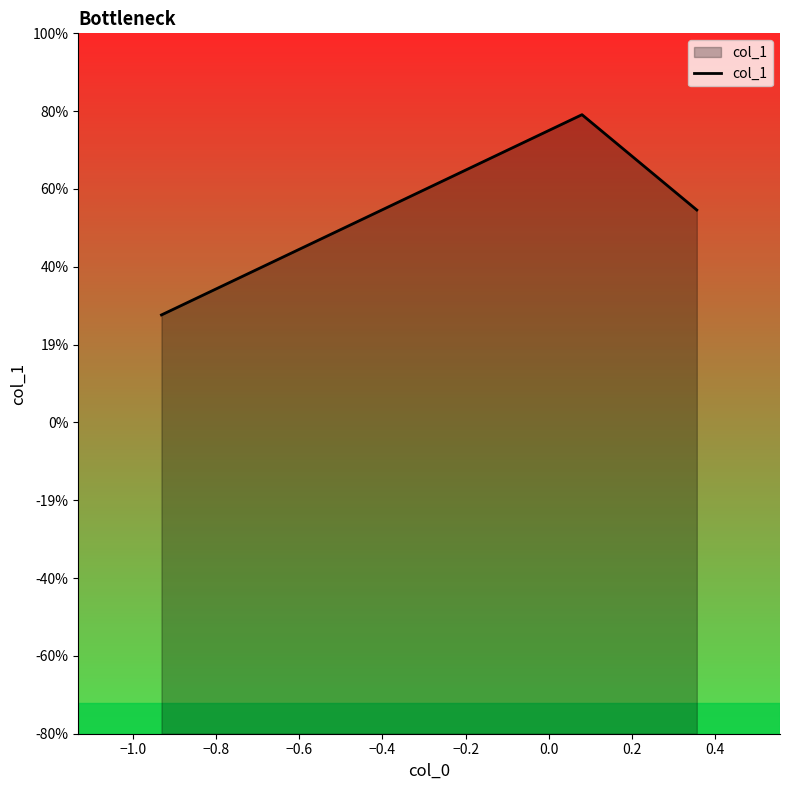

Reading left to right, transcribe all the data shown in this chart.

0.3	0.8	0.5